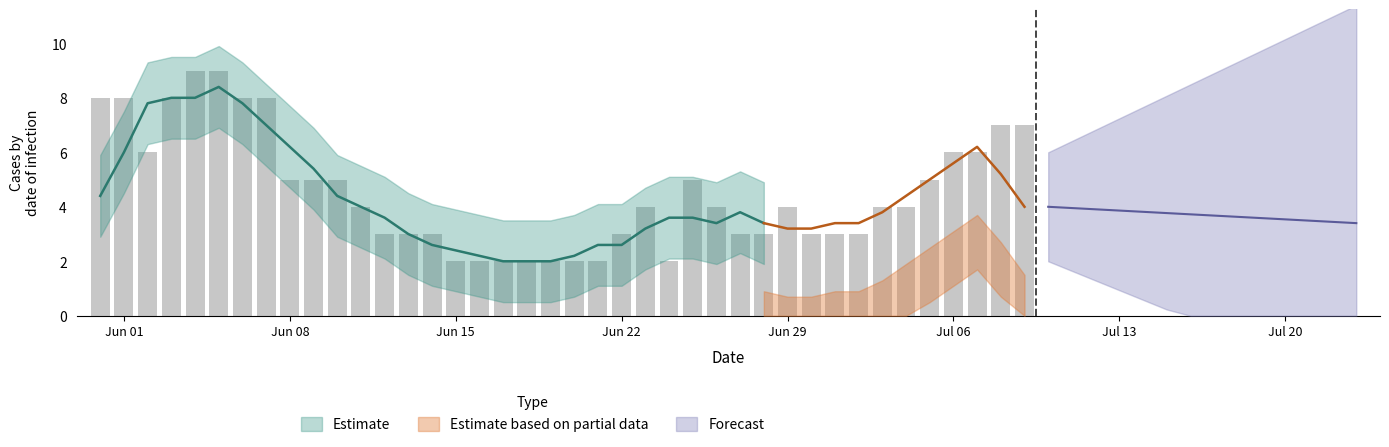

At how many categories does at least one series exceed -1?

40